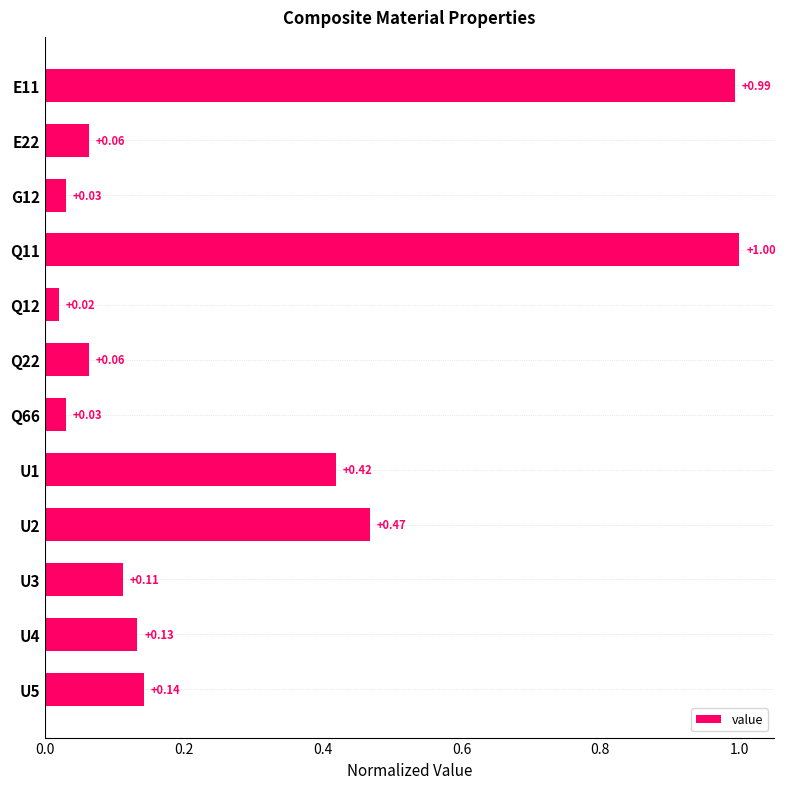

What is the change in value from Q12 to U2?

+0.4